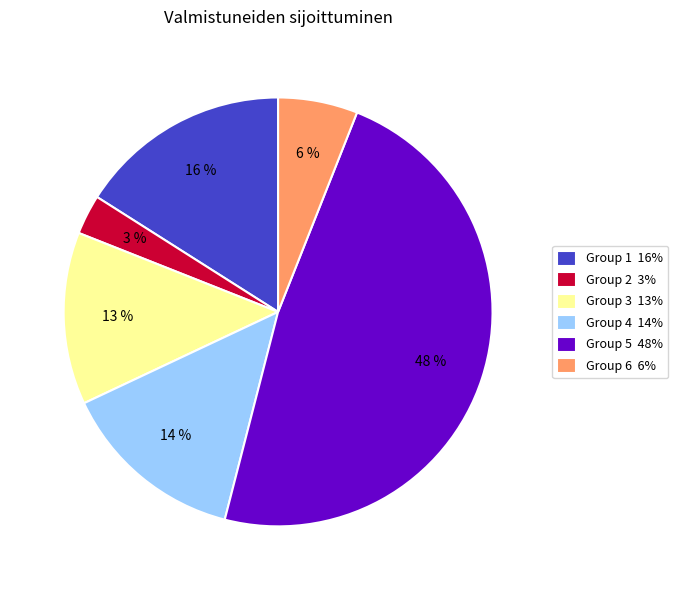

What is the largest slice in the pie chart?

Group 5 48%